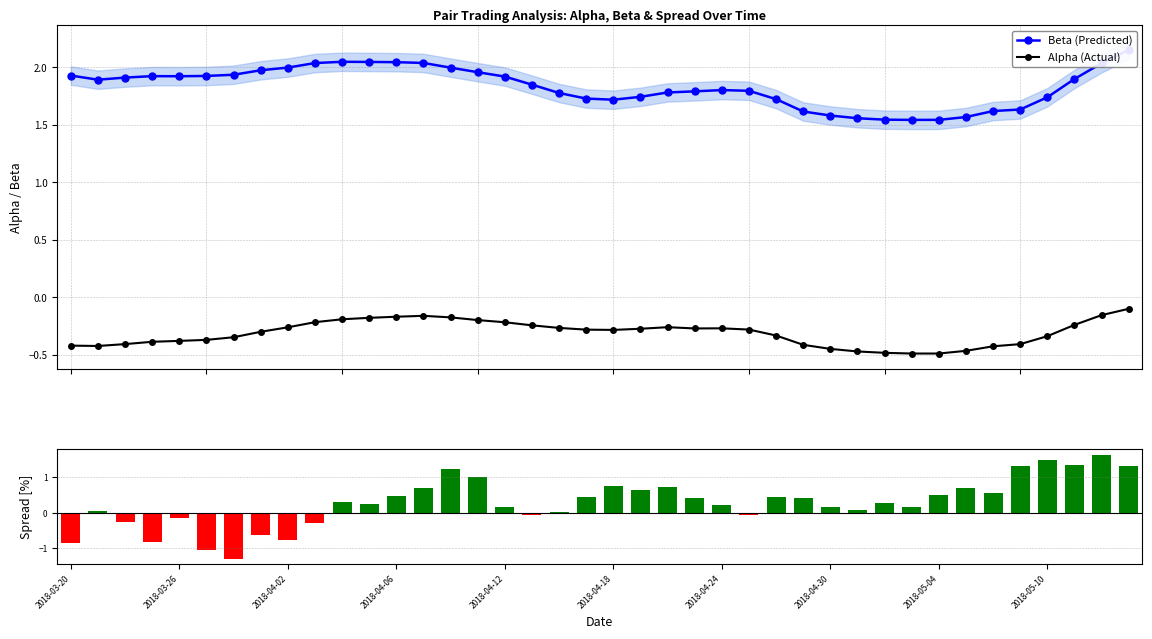

True or false: Alpha (Actual) has more than 0 interior local peaks.

True